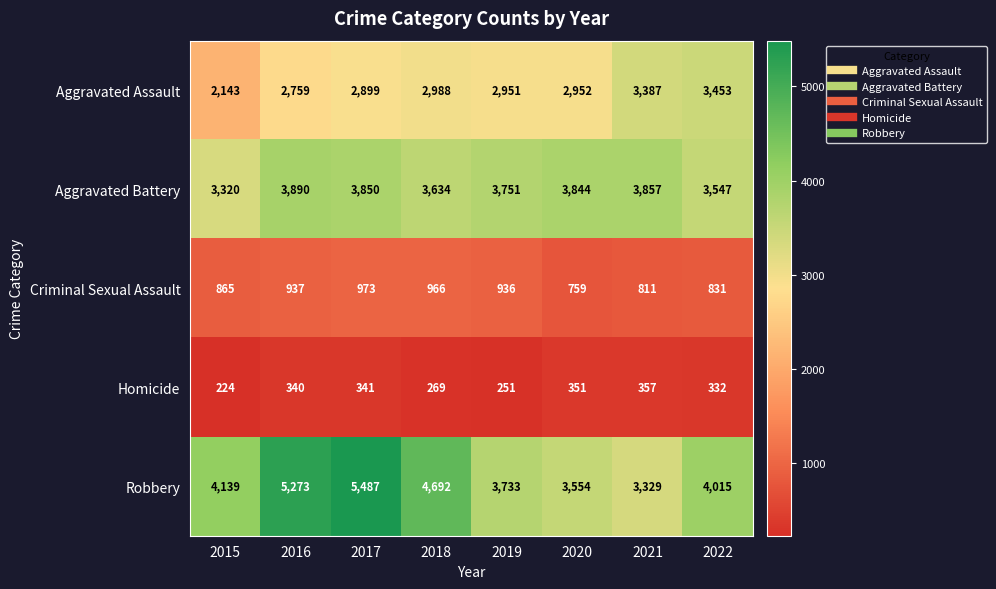

What value does the Aggravated Battery series have at 2019, to the nearest 50?

3750